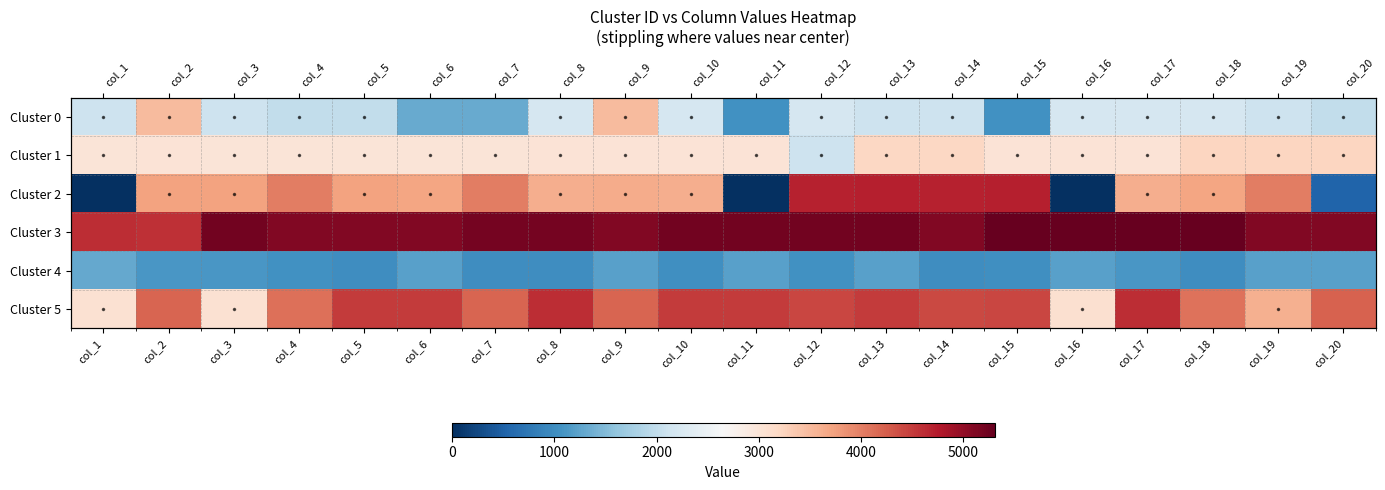

At how many categories does at least one series exceed 4316?

20